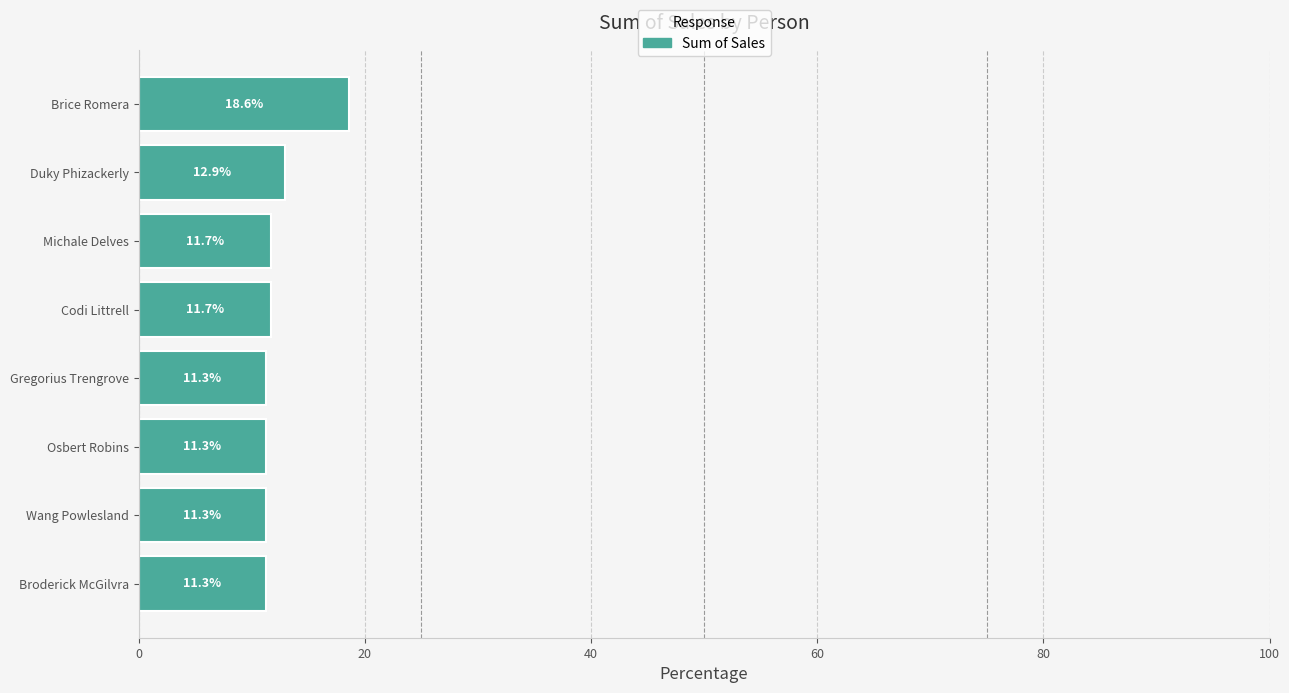

What is the greatest value displayed?

18.6